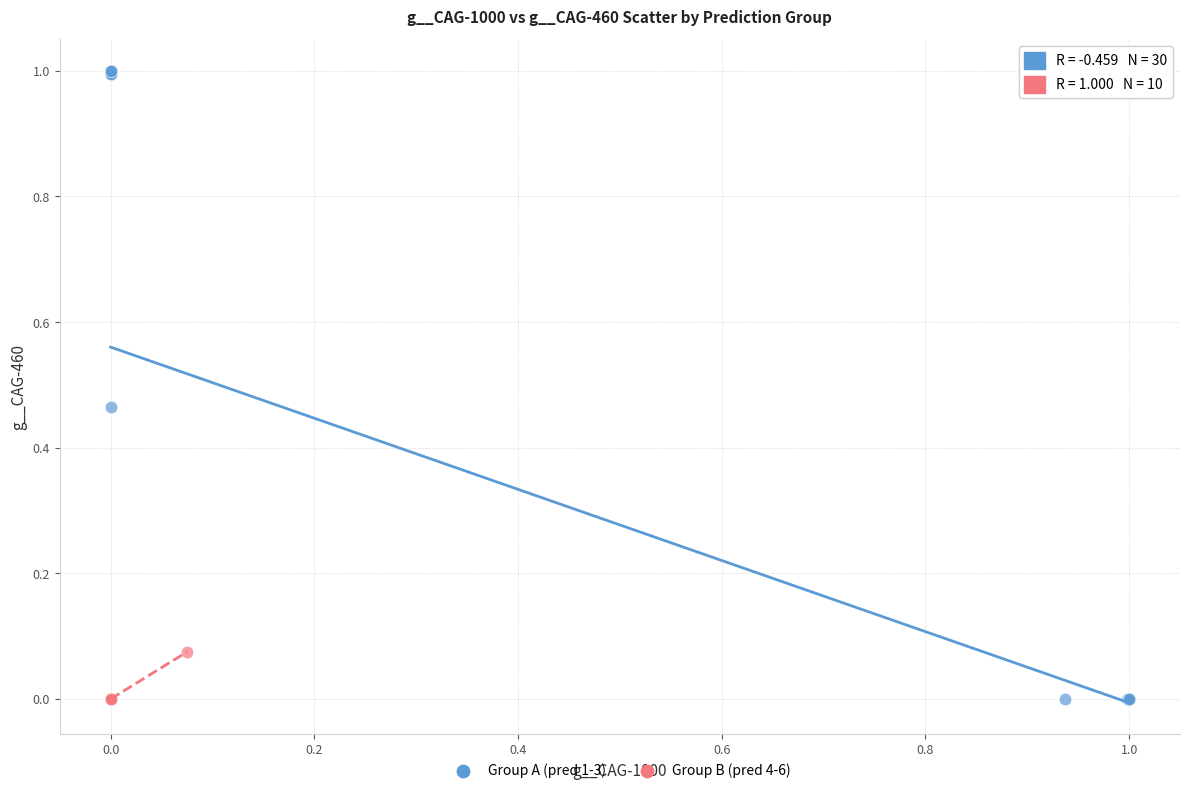

Which series contains the highest Y value?

Group A (pred 1-3)